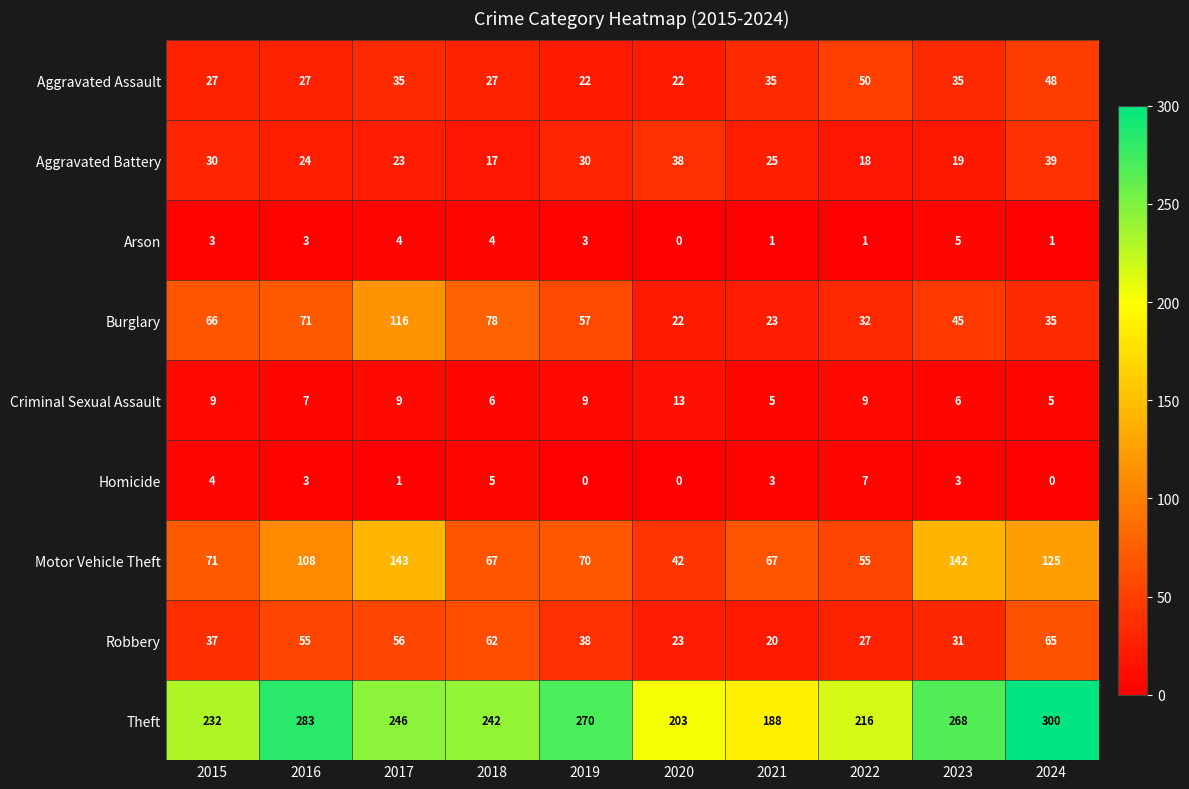

At which label does Theft first exceed 246?

2016